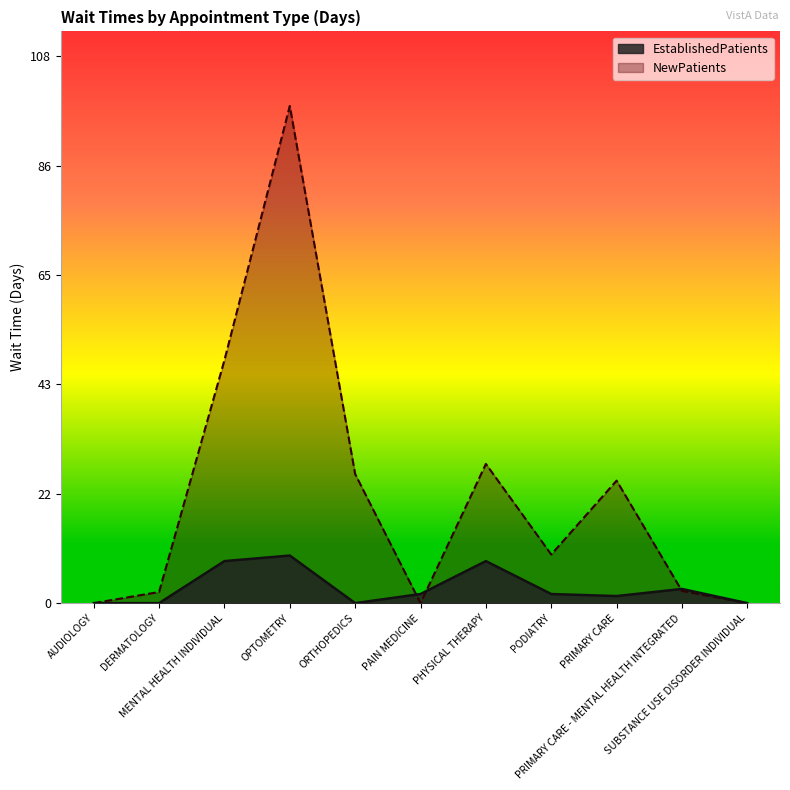

What is the value of the EstablishedPatients point at the 7th from the left?

8.3